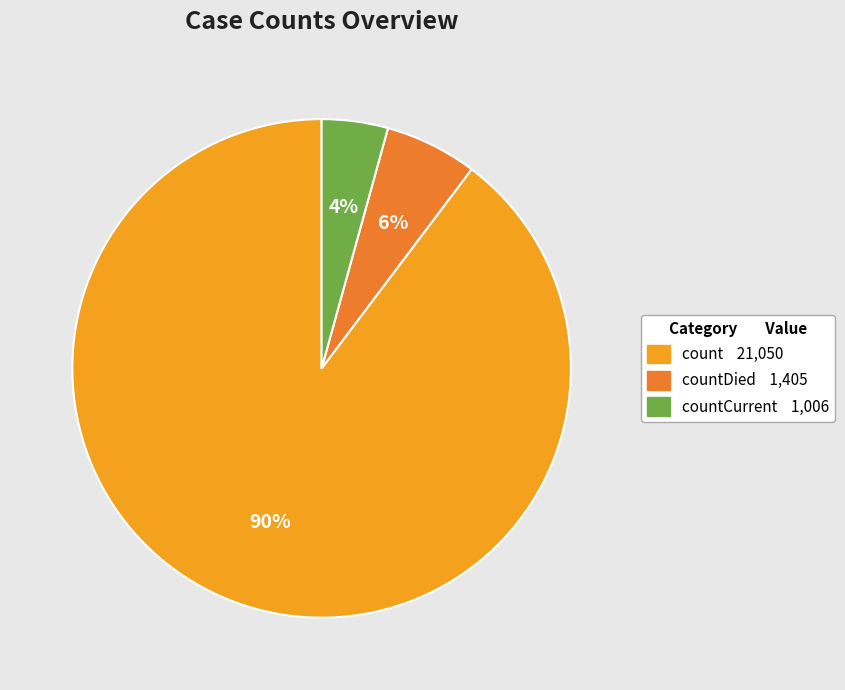

Does any single category account for the majority?

Yes